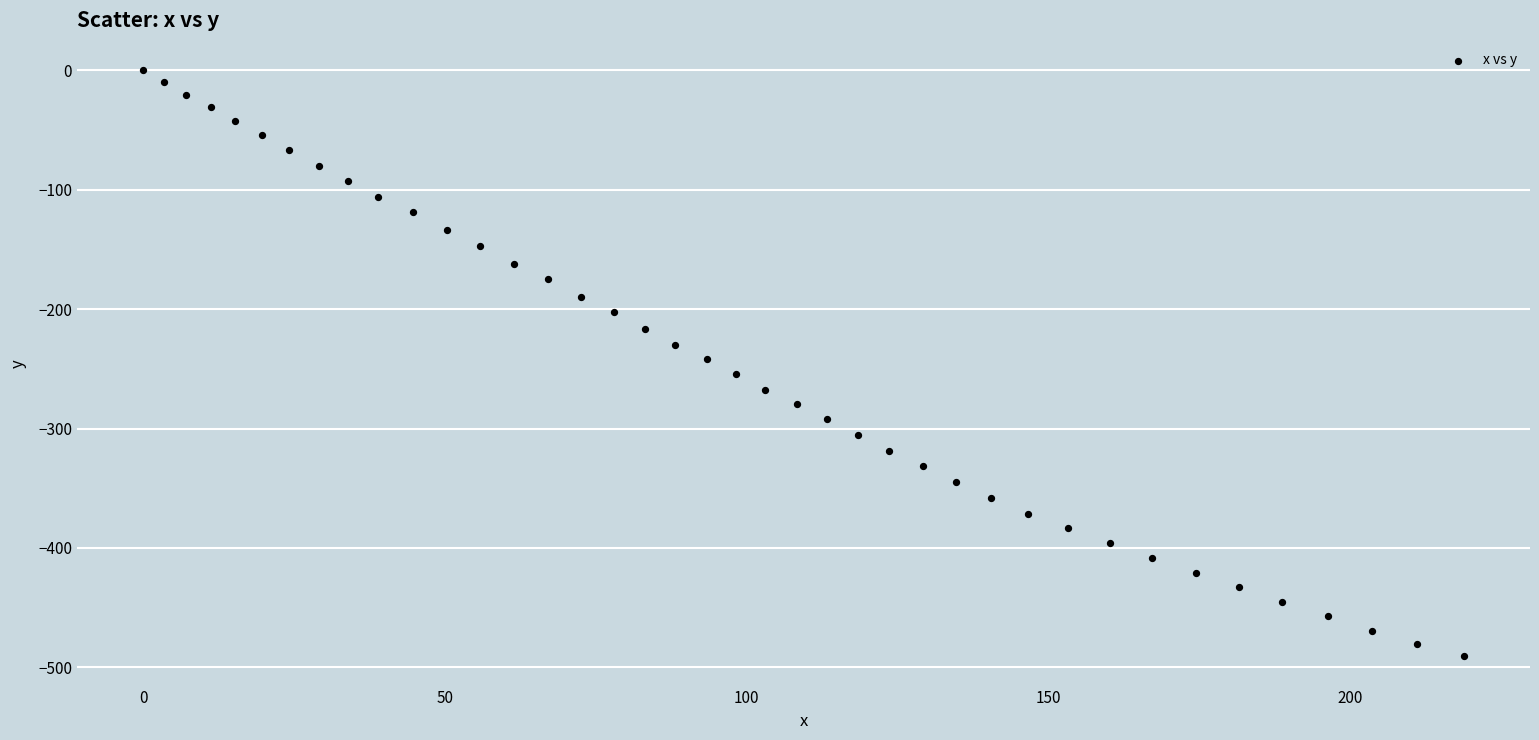

What is the range of Y values (max minus min)?

490.7